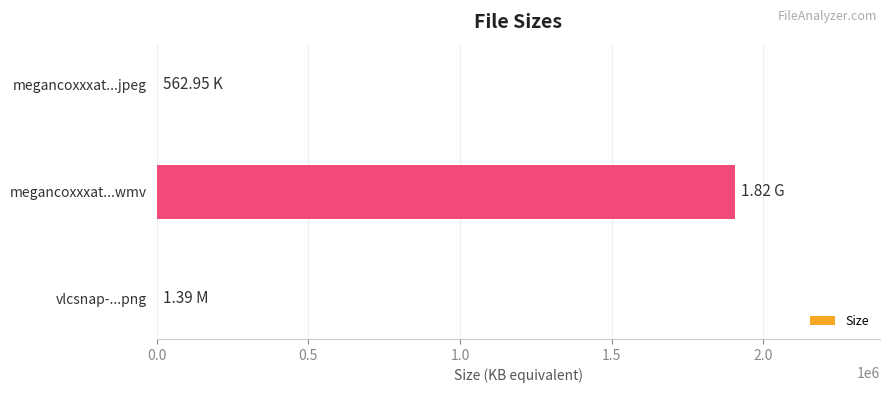

Which has a higher value, megancoxxxat...wmv or megancoxxxat...jpeg?

megancoxxxat...wmv